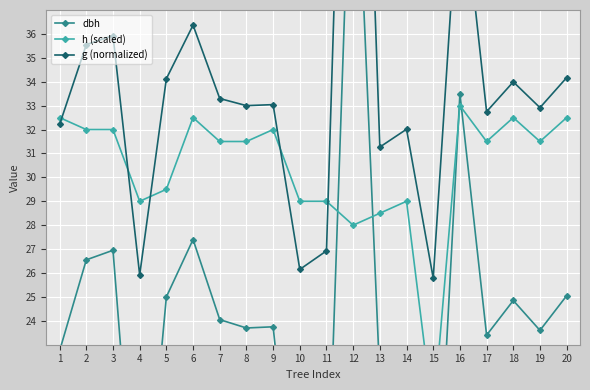

List the series in order of their overall mean, highest first.

g (normalized), h (scaled), dbh